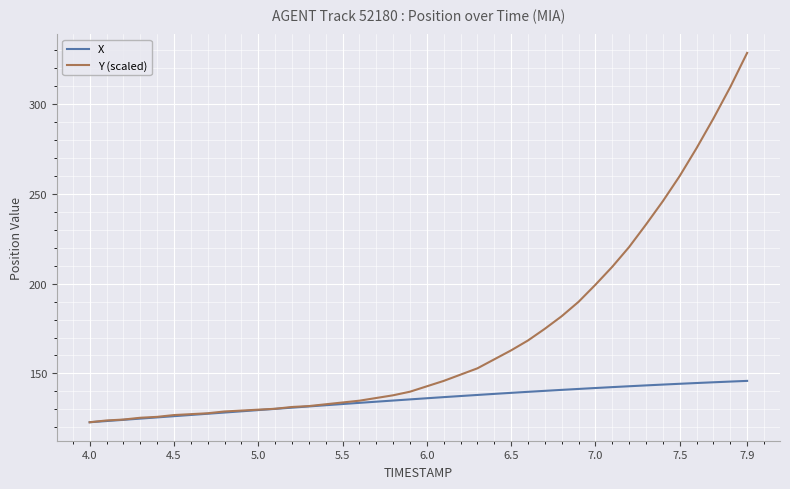

Rank the series by their maximum value, from lowest to highest.

X, Y (scaled)